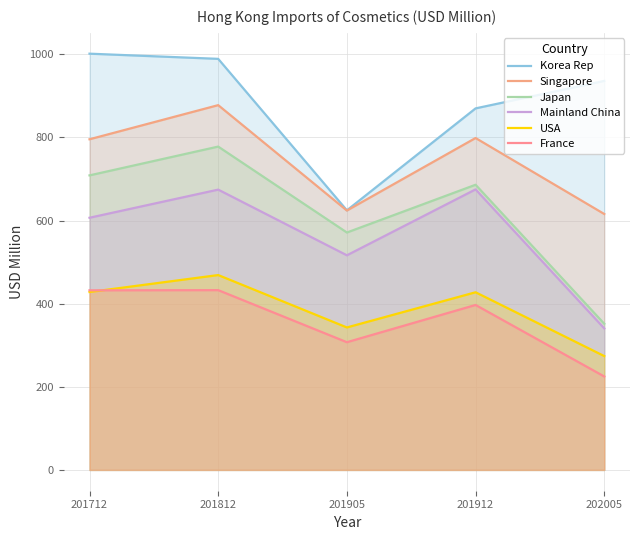

List the labels in order of Singapore value, largest first.

201812, 201912, 201712, 201905, 202005